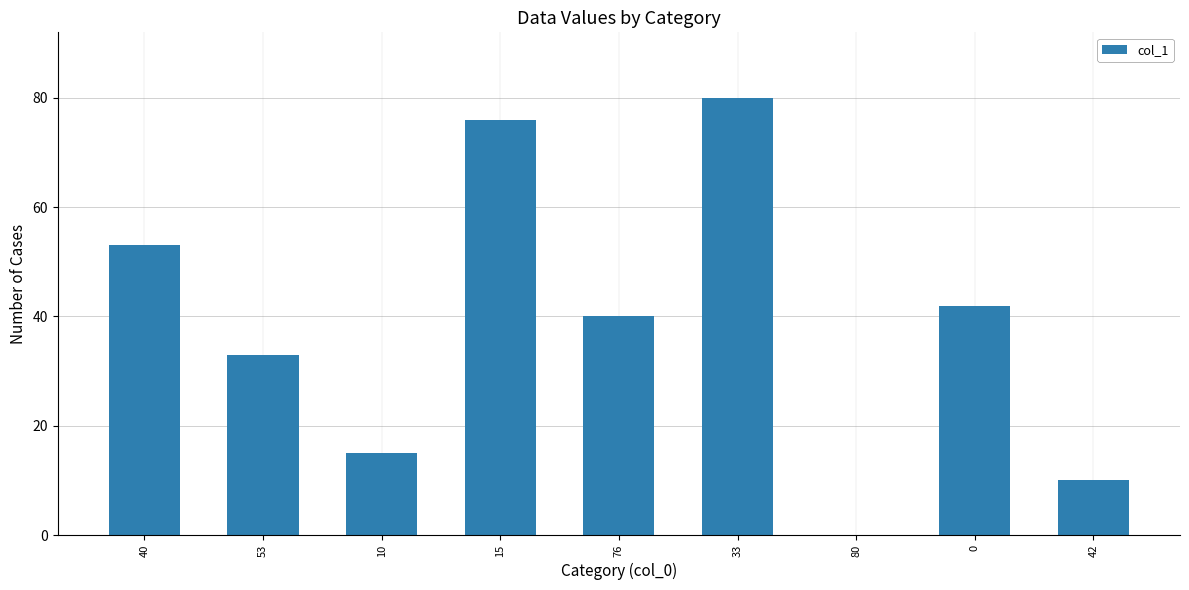

Which category has the highest value across all series?

33